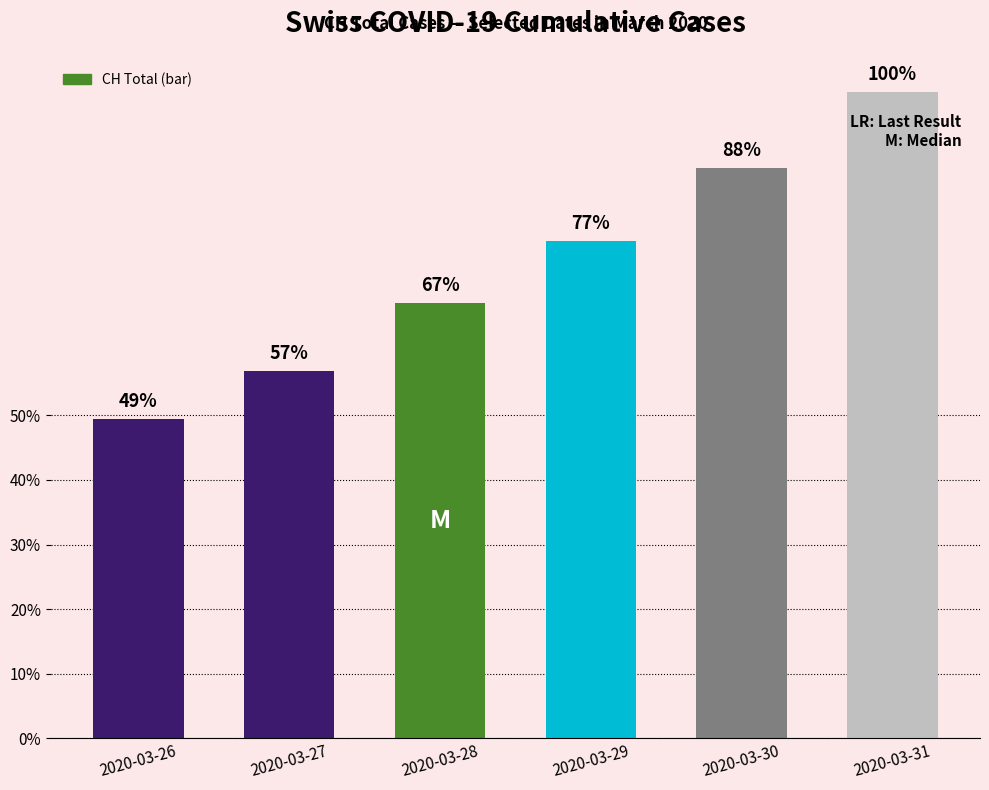

At which label is the value closest to 364?

2020-03-29